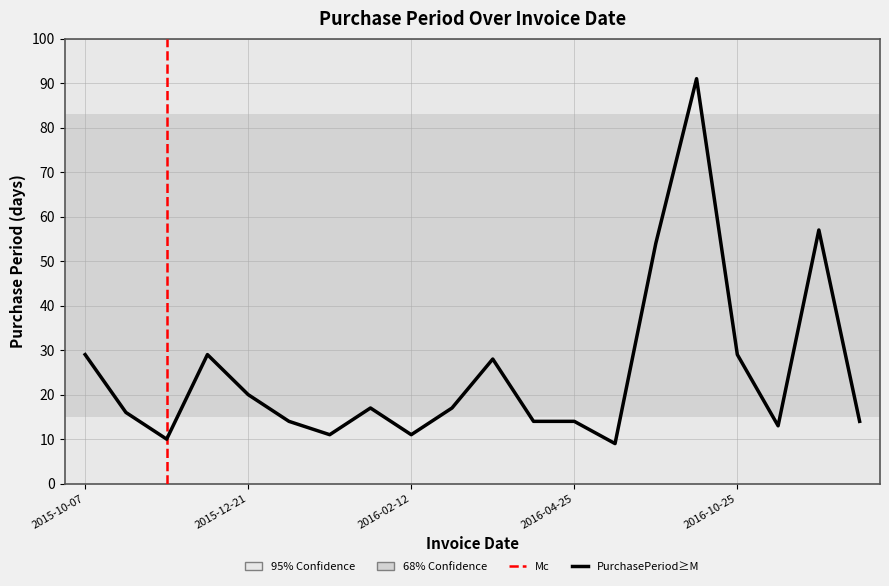

What is the greatest value displayed?

91